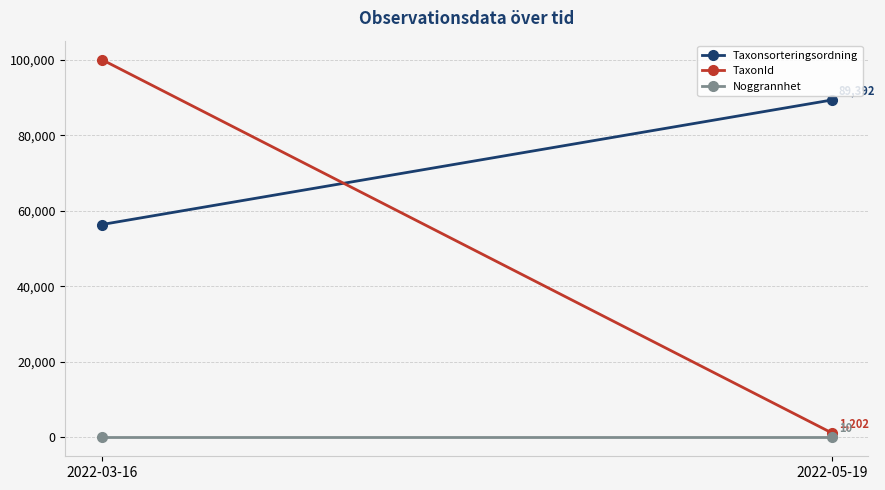

What is the difference between the Taxonsorteringsordning values at 2022-03-16 and 2022-05-19?

32997